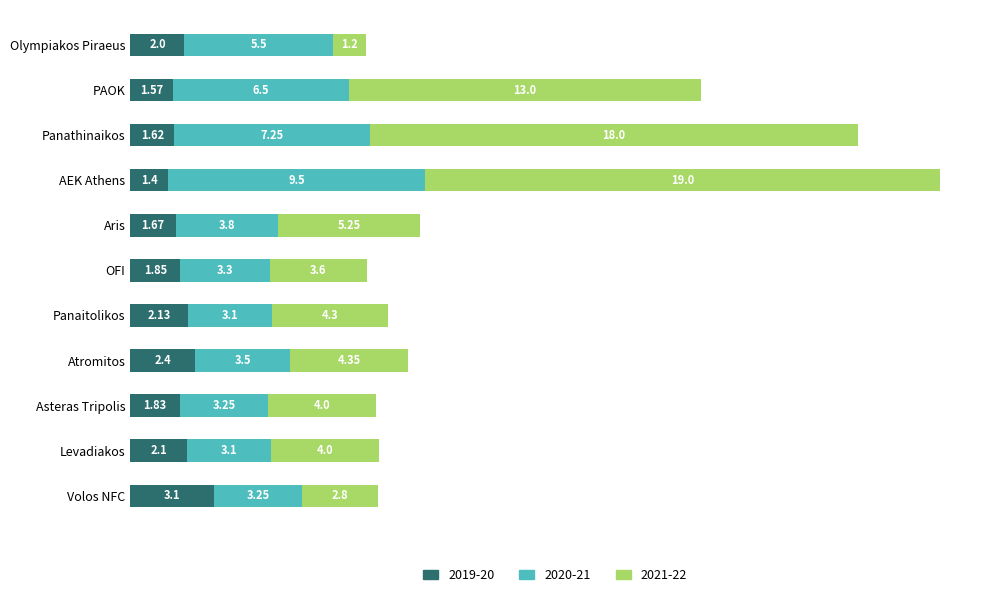

Which category has the highest value in the 2019-20 series?

Volos NFC